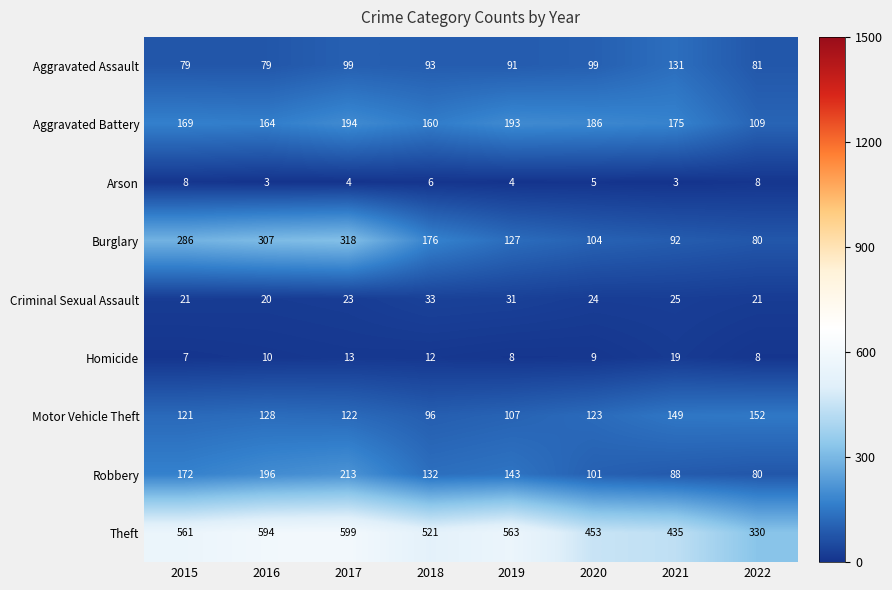

Is it true that Robbery equals 145 at 2020?

False